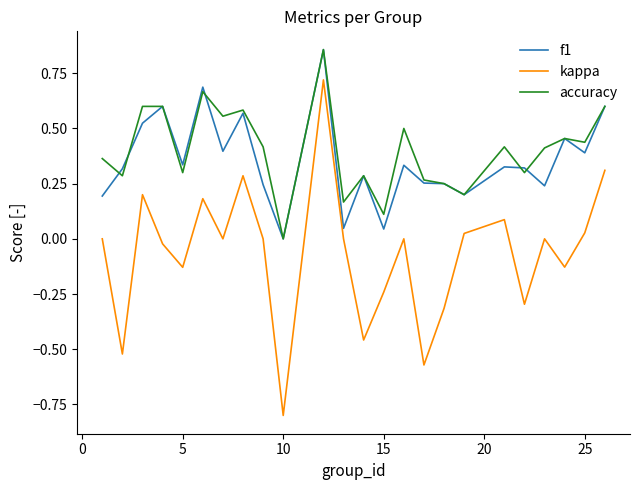

What is the difference between the second highest and minimum values in the kappa series?

1.1